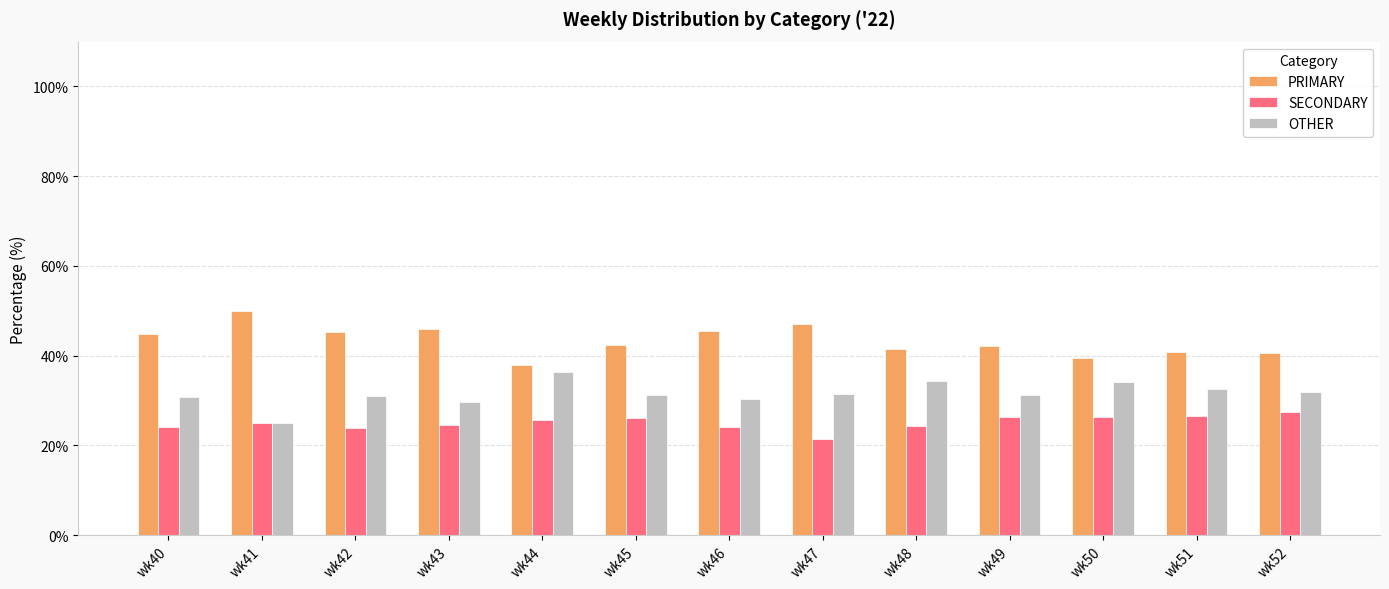

How many series are shown in this chart?

3